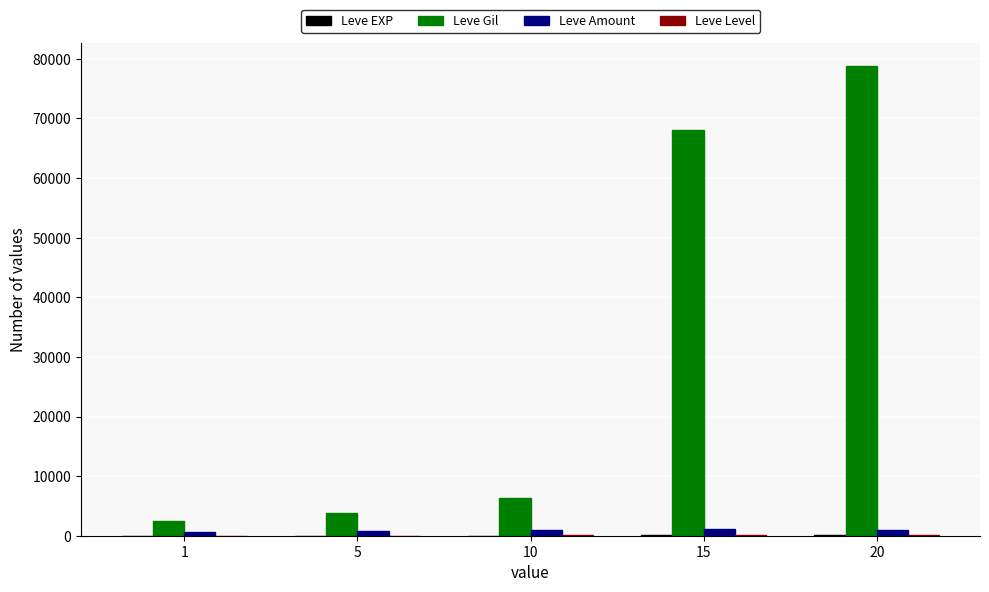

At which category is the sum across all series the highest?

20